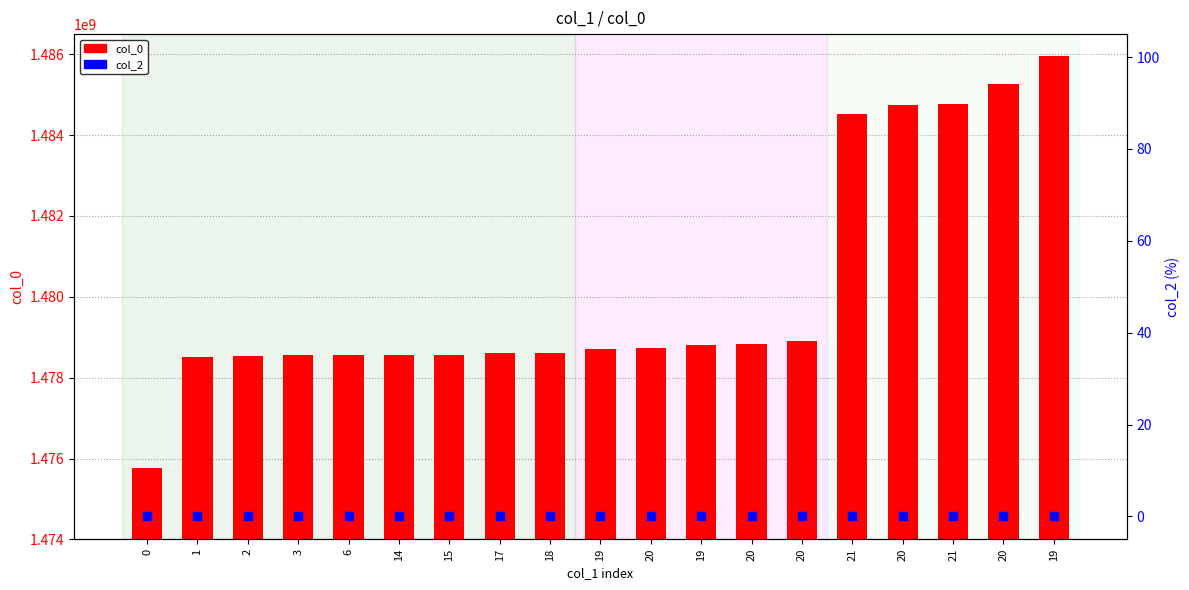

At which category is the sum across all series the highest?

19